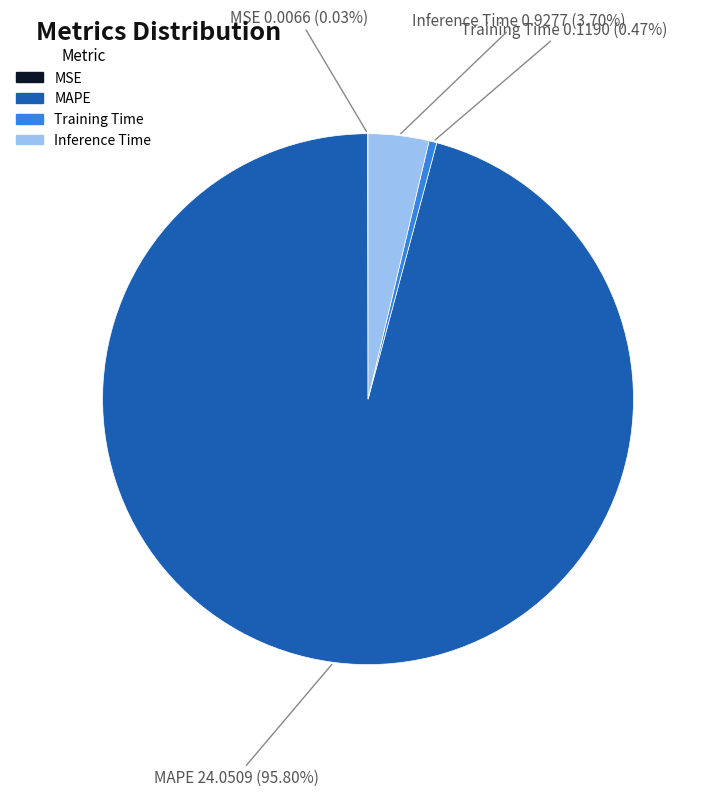

What percentage is NOT represented by Inference Time?

96.3%